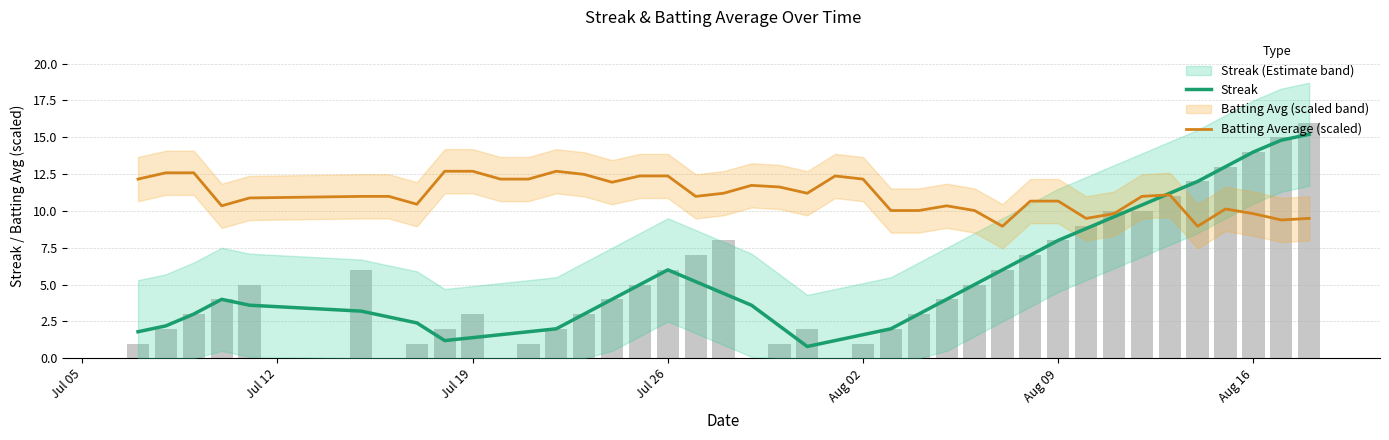

How many groups of bars are there?

40